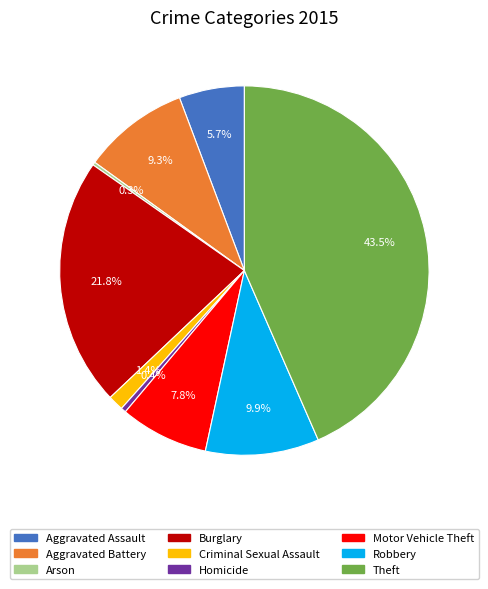

Does Aggravated Battery account for over 50% of the chart?

No